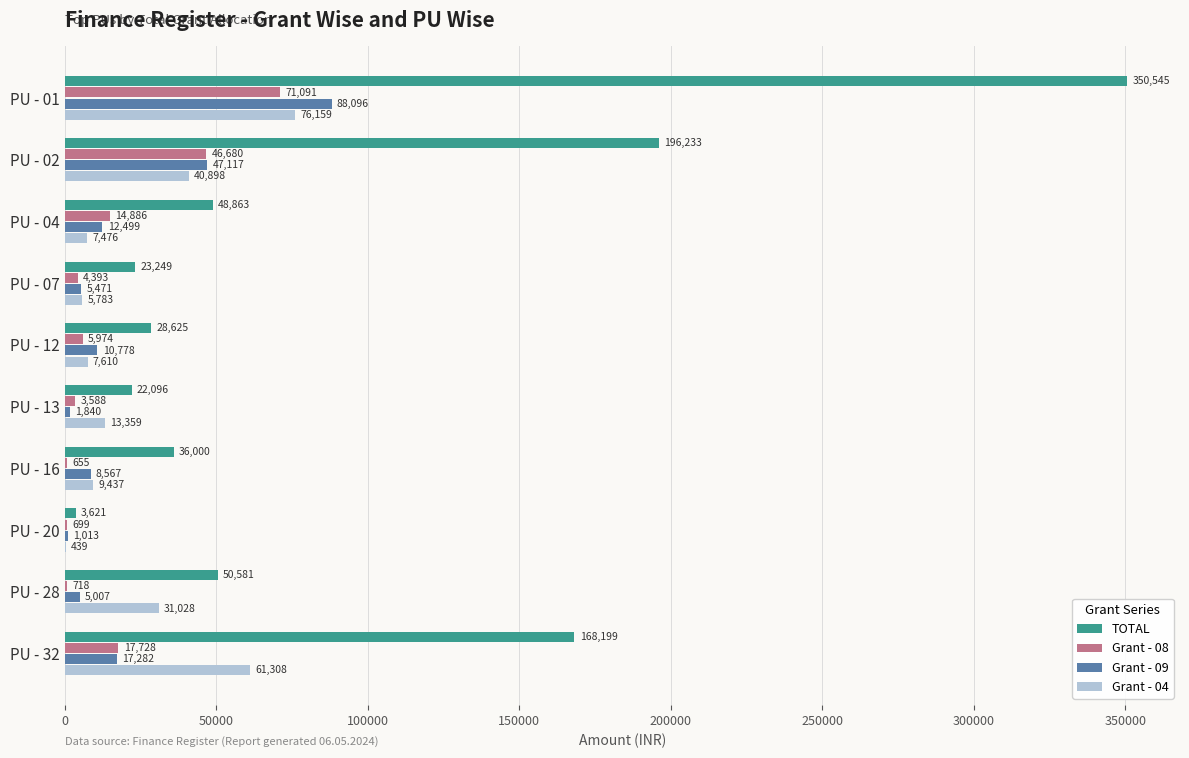

The value of TOTAL at PU - 12 is 6937. True or false?

False